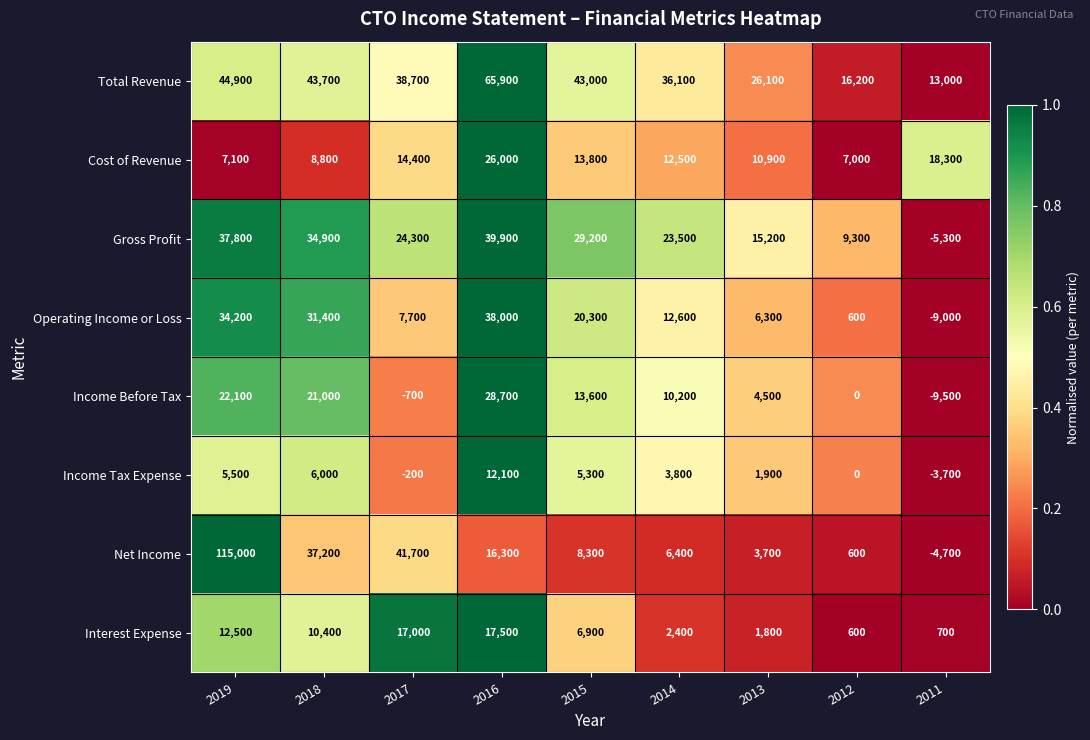

Rank the series at 2019 from lowest to highest value.

Income Tax Expense, Cost of Revenue, Interest Expense, Income Before Tax, Operating Income or Loss, Gross Profit, Total Revenue, Net Income